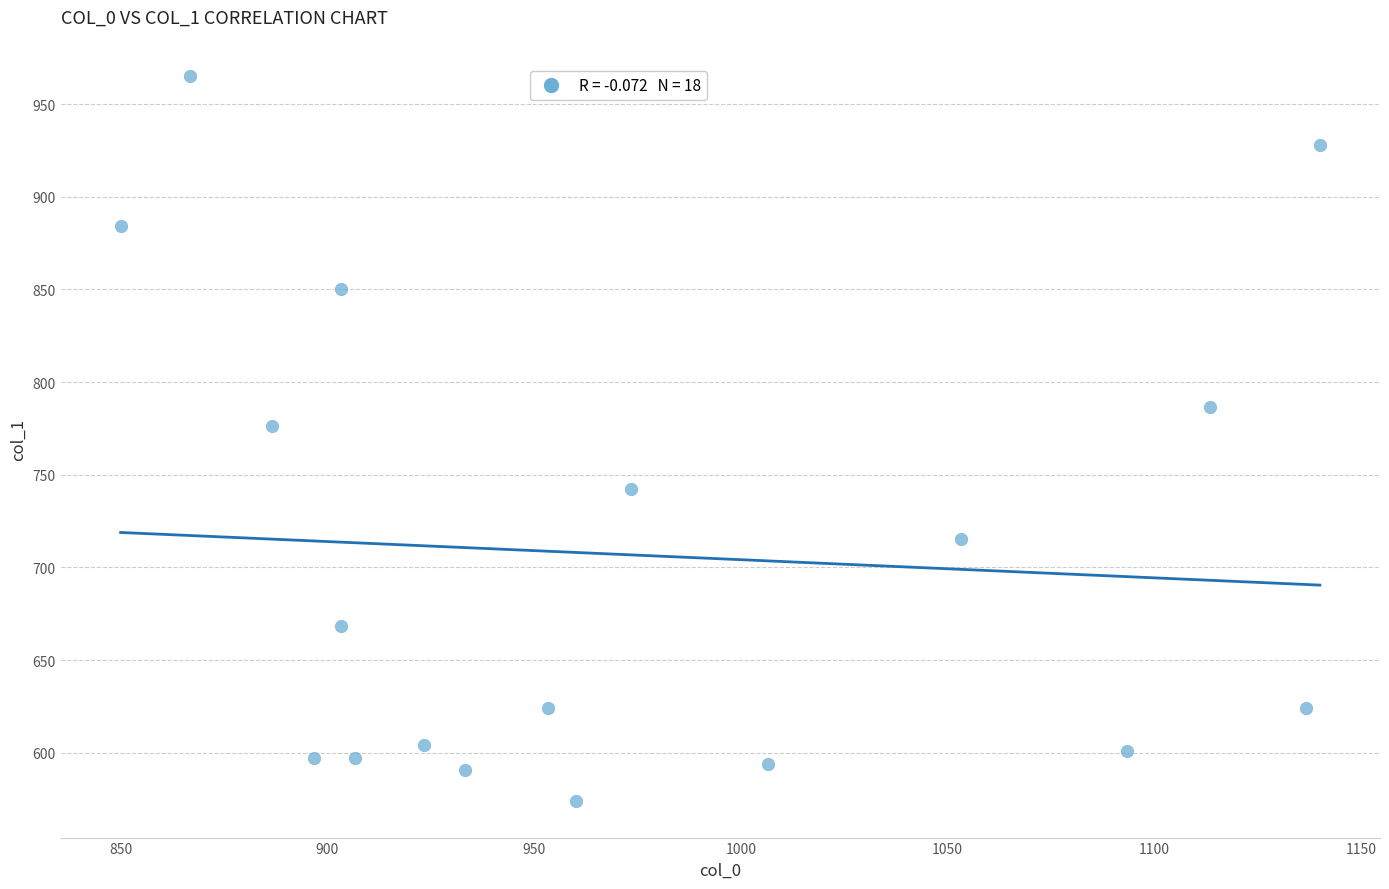

What is the range of Y values (max minus min)?

391.5